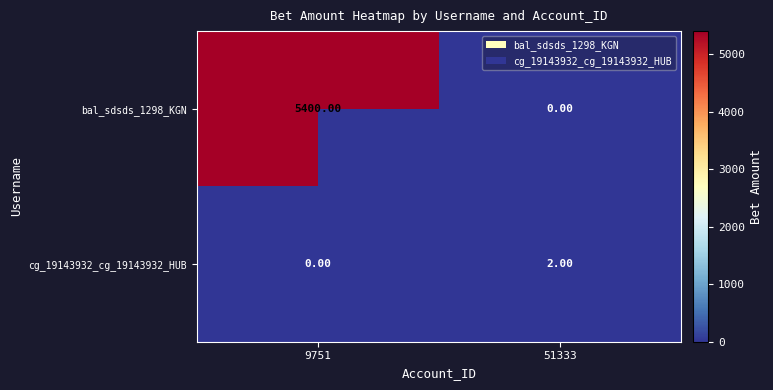

What is the difference between the maximum and minimum values in the bal_sdsds_1298_KGN series?

5400